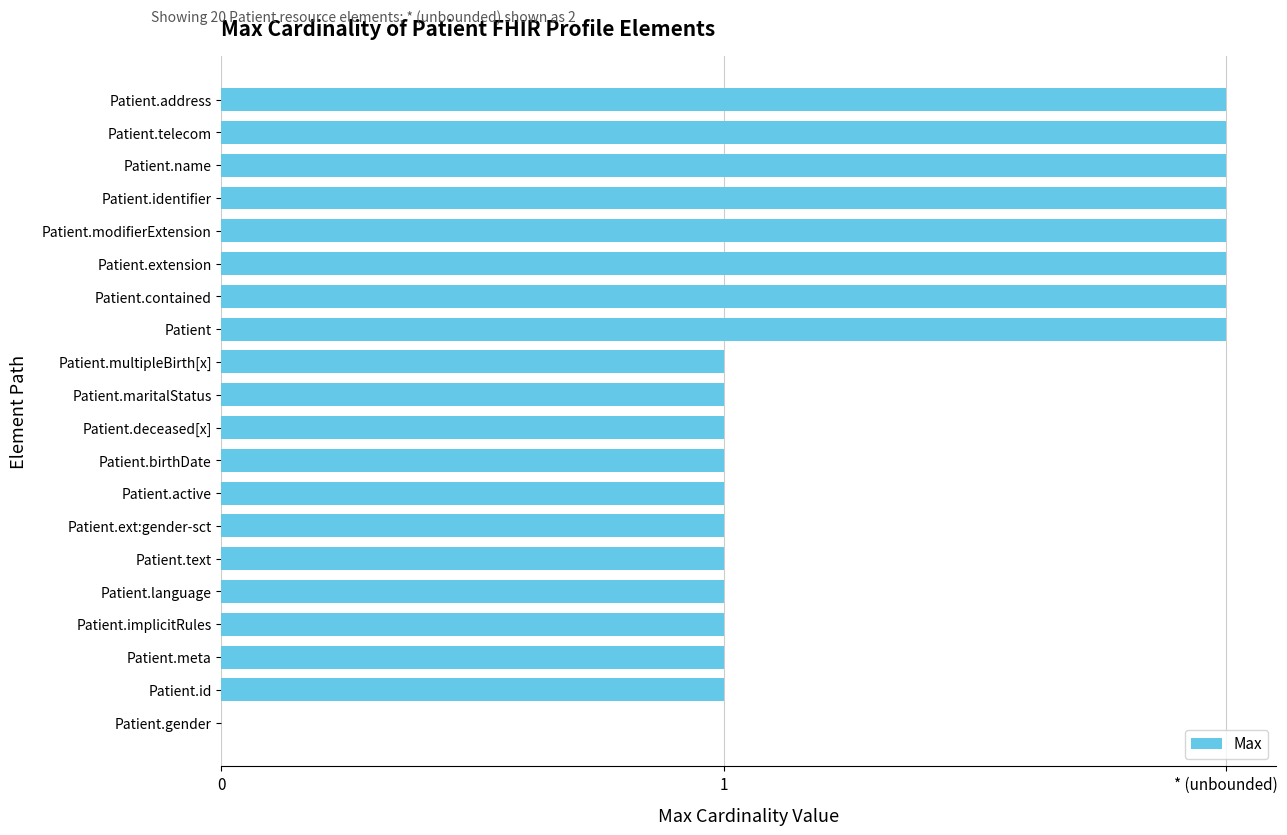

Are the bars horizontal?

Yes